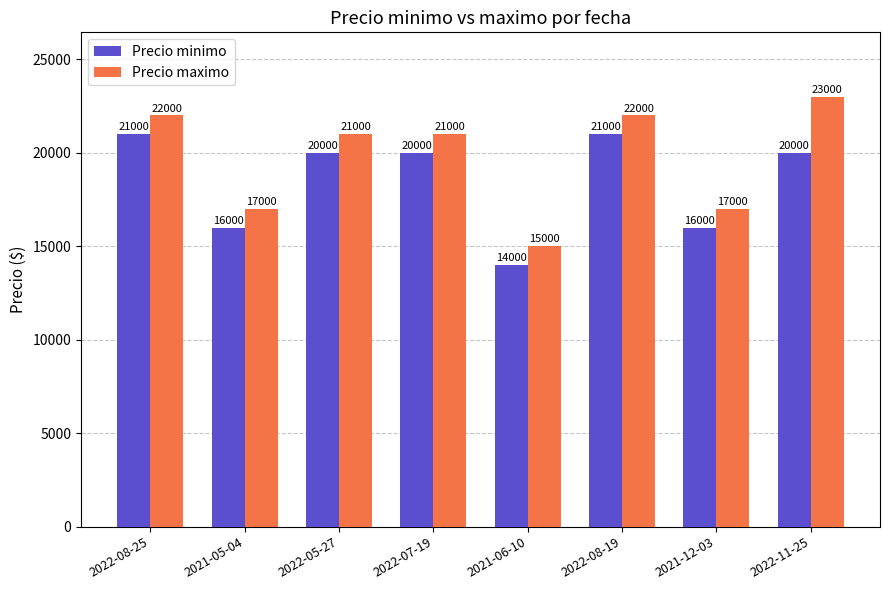

What position from the right is 2022-07-19?

5